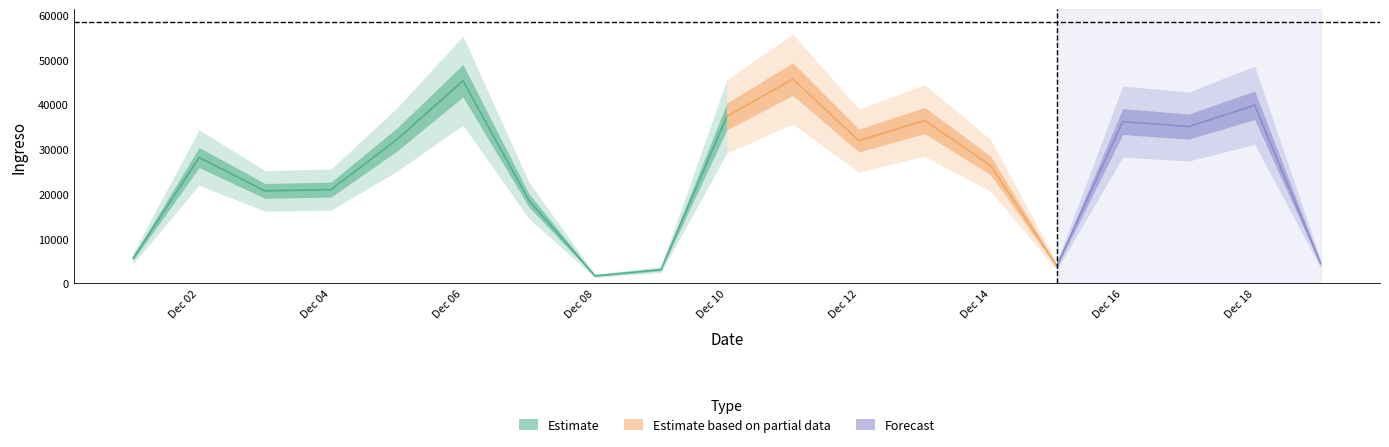

What is the ratio of the value at 2024-12-16 to the value at 2024-12-19?

8.2